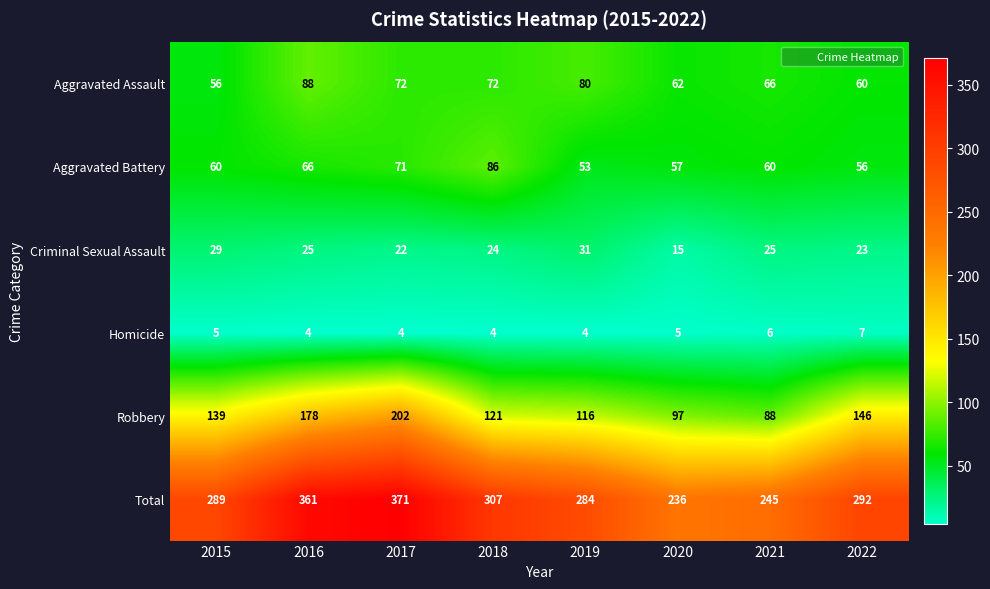

What is the sum of all Homicide values?

39